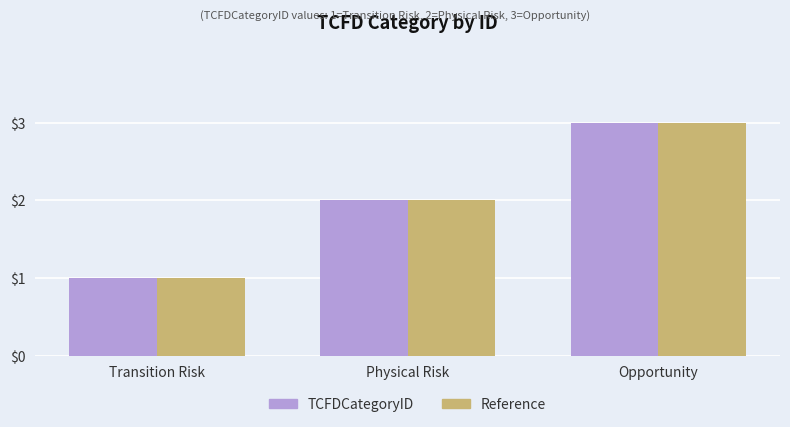

What is the total value across all series at Physical Risk?

4